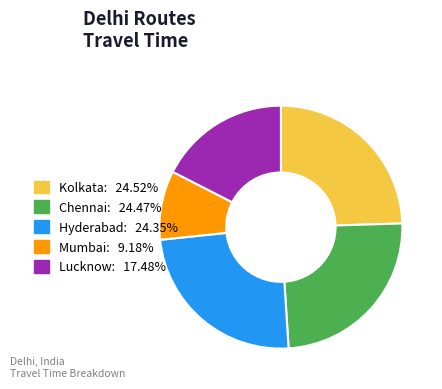

The Lucknow slice represents 26% of the pie. True or false?

False